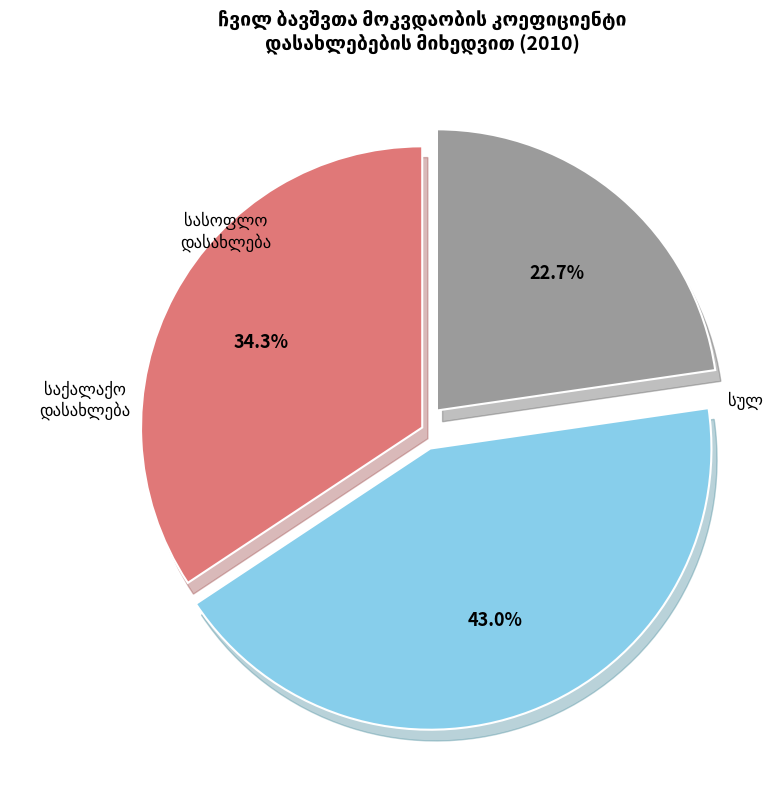

How many slices are in this pie chart?

3